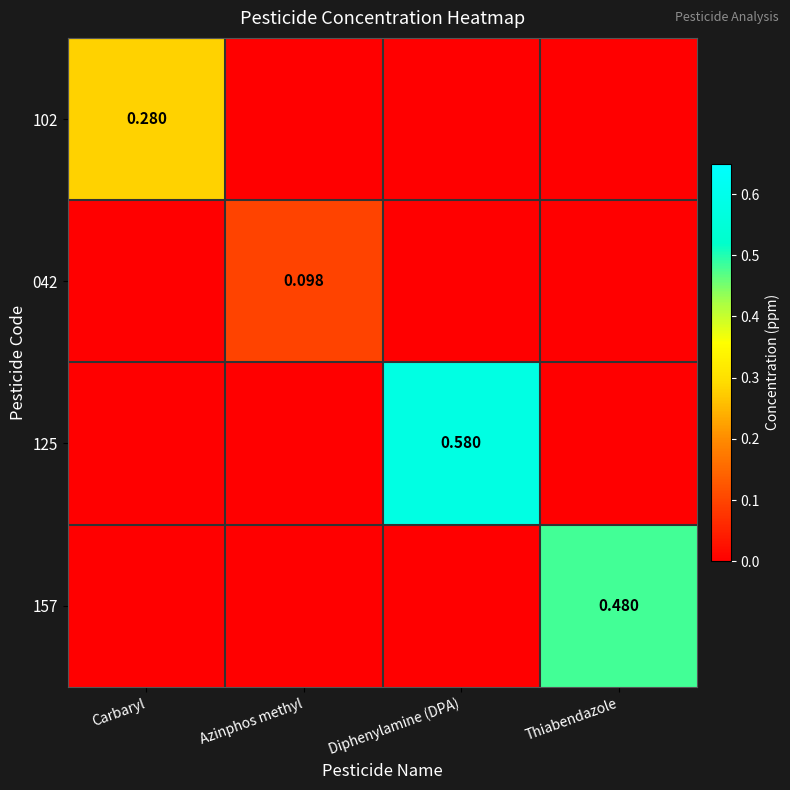

Count the number of data series in this chart.

4